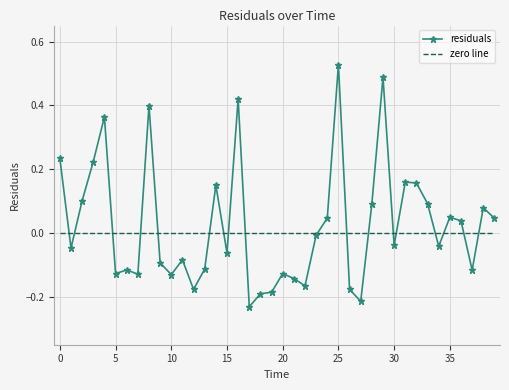

Rank the series by their maximum value, from highest to lowest.

residuals, zero line